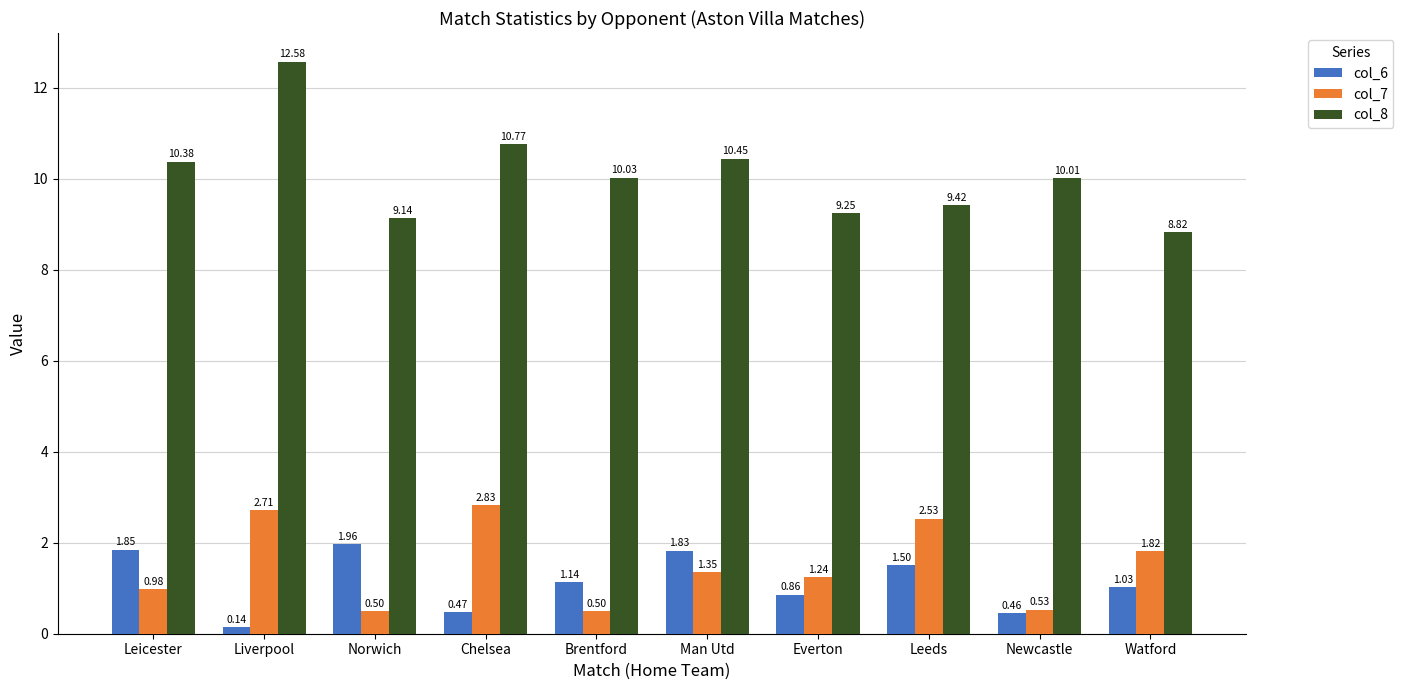

At which category does the chart reach its minimum across all series?

Liverpool